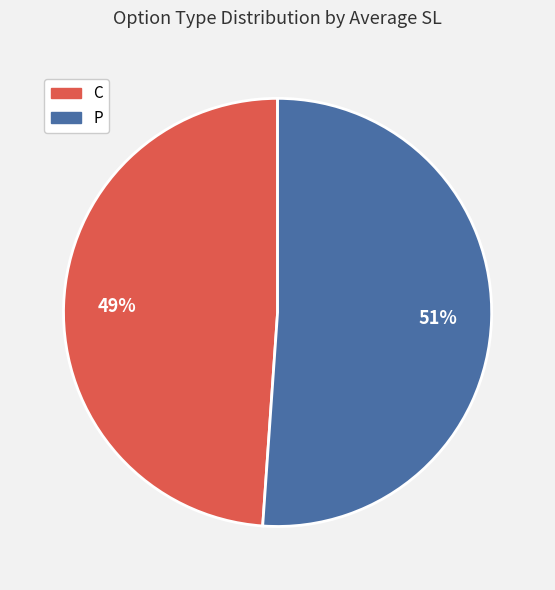

Between C and P, which is larger?

P